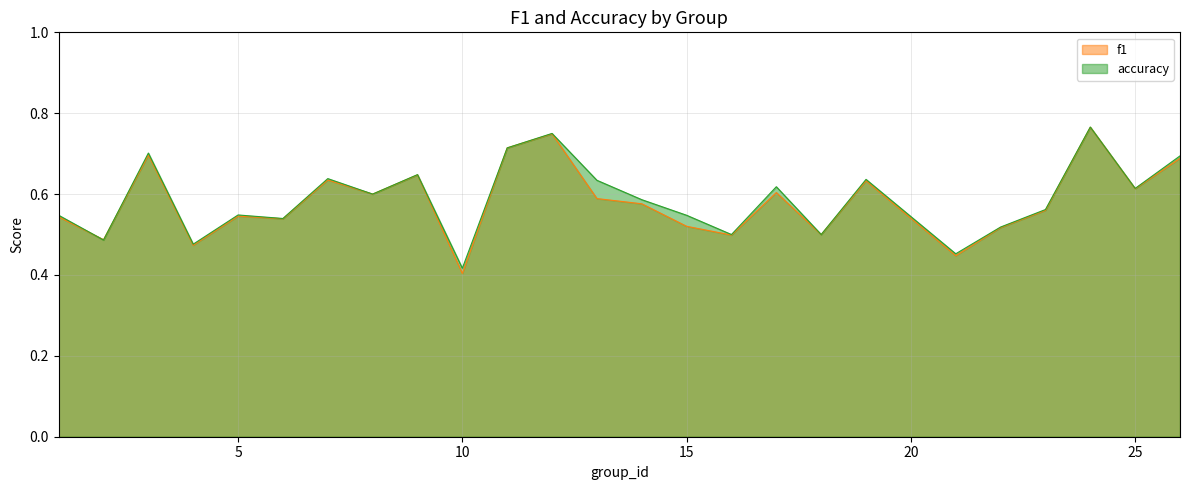

True or false: accuracy has a value of 0.2 at 15.

False